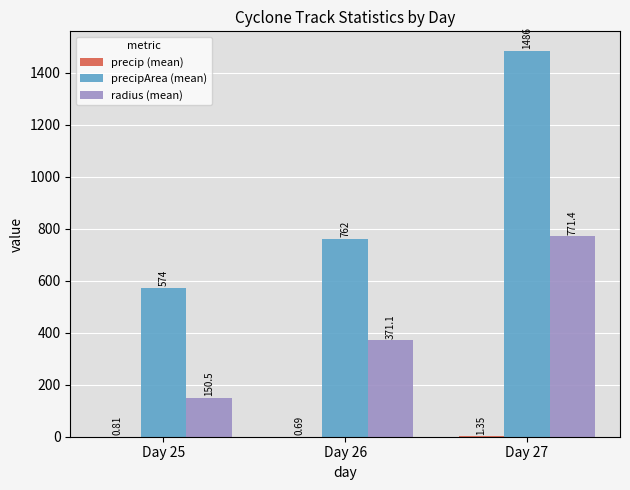

Which series has the largest total across all categories?

precipArea (mean)